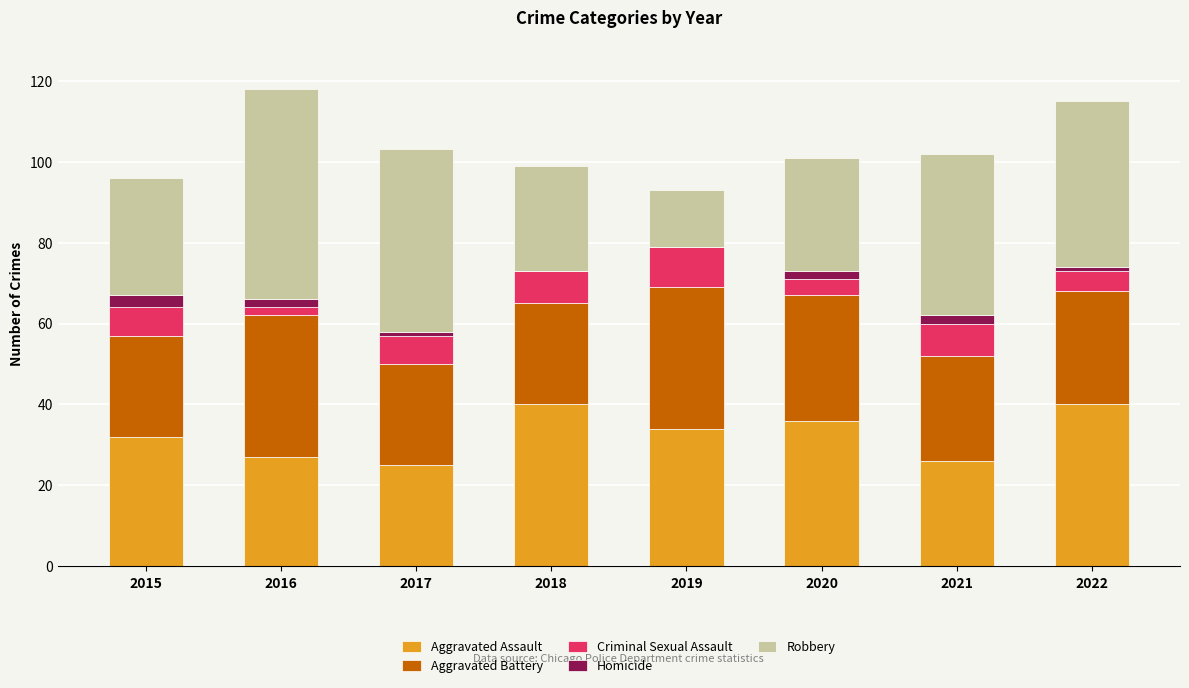

What are all the series names shown in the legend?

Aggravated Assault, Aggravated Battery, Criminal Sexual Assault, Homicide, Robbery